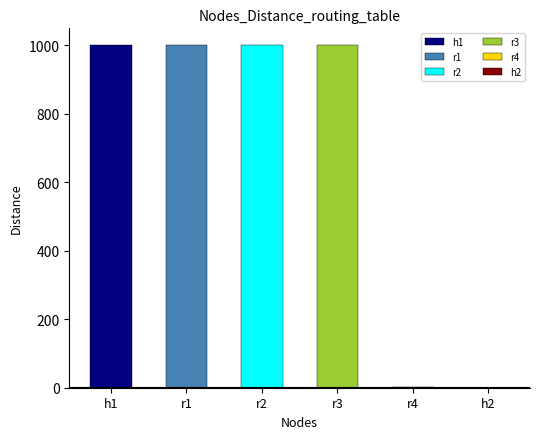

What is the sum of all values?

4002